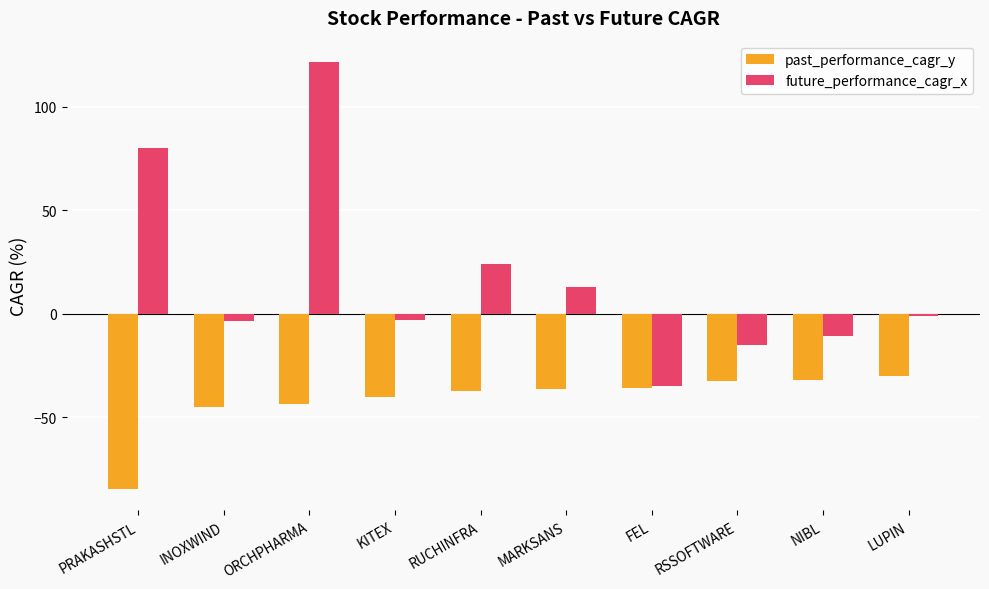

True or false: future_performance_cagr_x has a value of 24.1 at RUCHINFRA.

True